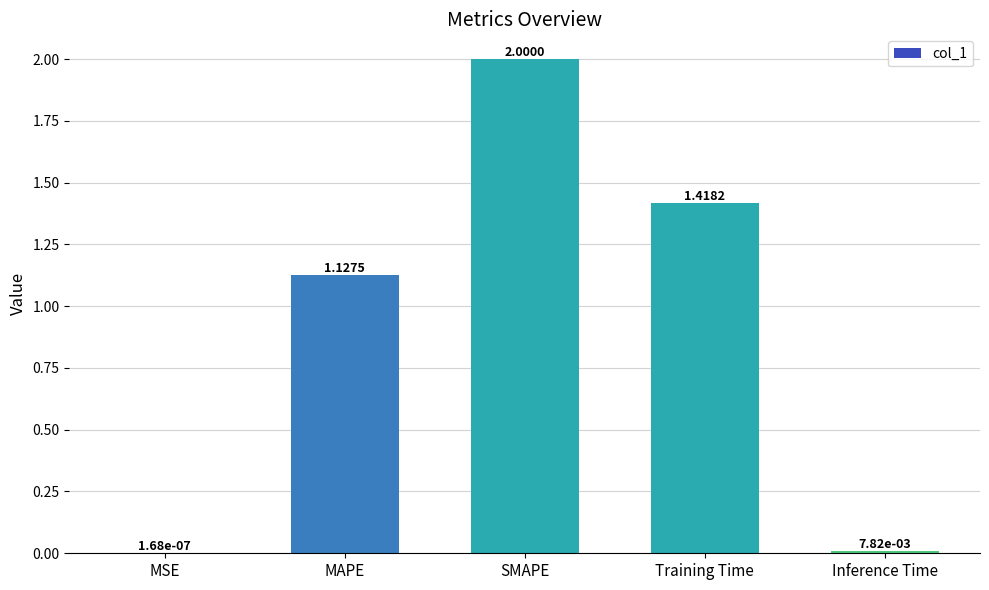

How many values exceed 1?

3